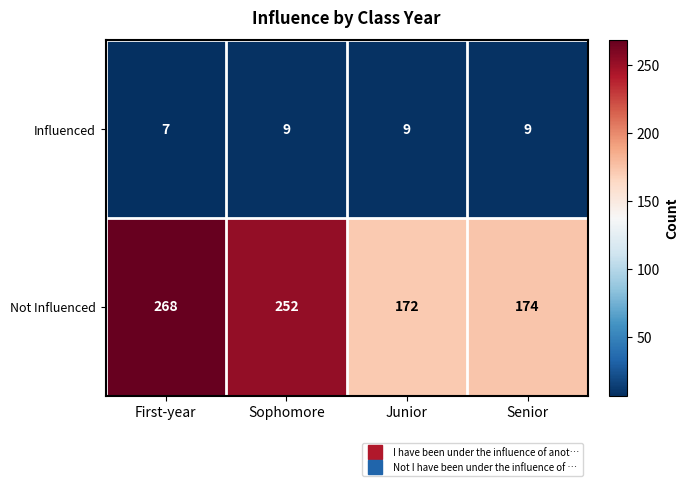

True or false: Not Influenced has a value of 442 at Sophomore.

False